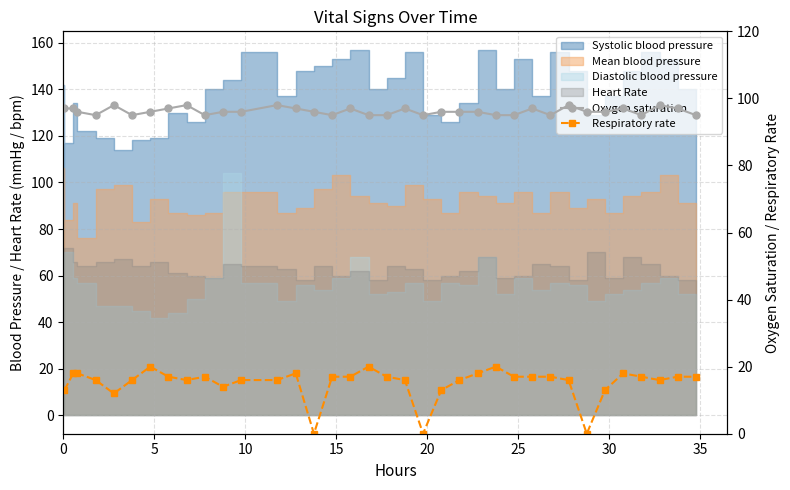

How many interior local valleys does the Oxygen saturation series have?

7